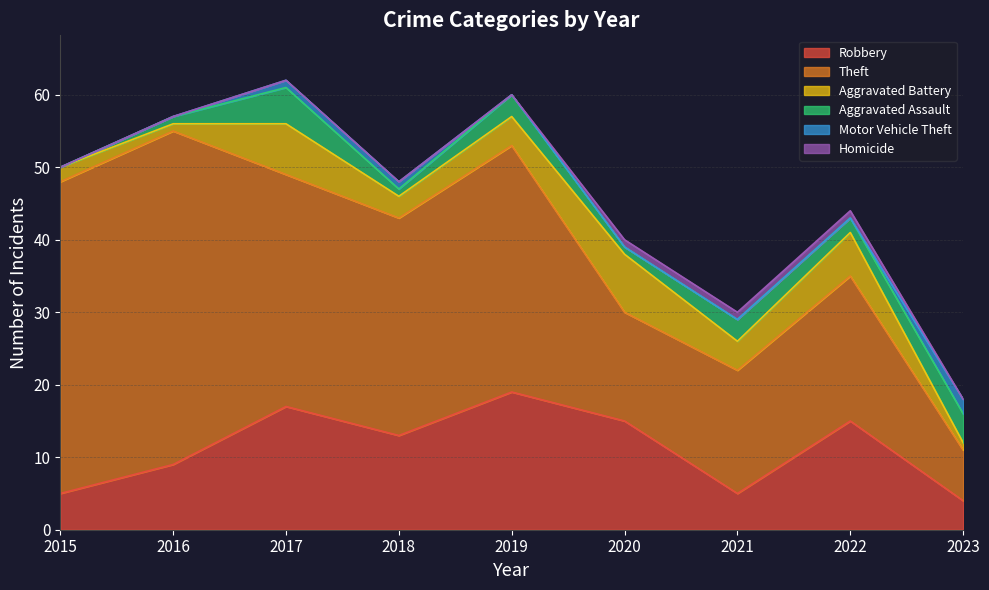

At 2022, list the series in order from smallest to largest.

Motor Vehicle Theft, Homicide, Aggravated Assault, Aggravated Battery, Robbery, Theft